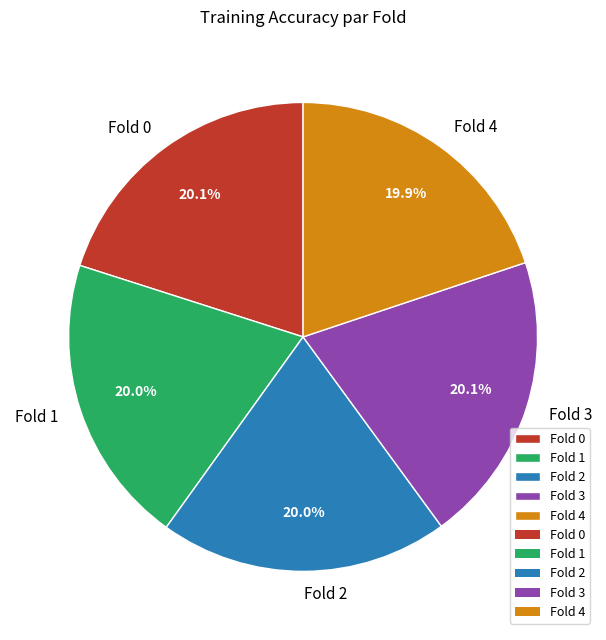

To the nearest percent, what is the average slice percentage?

20%